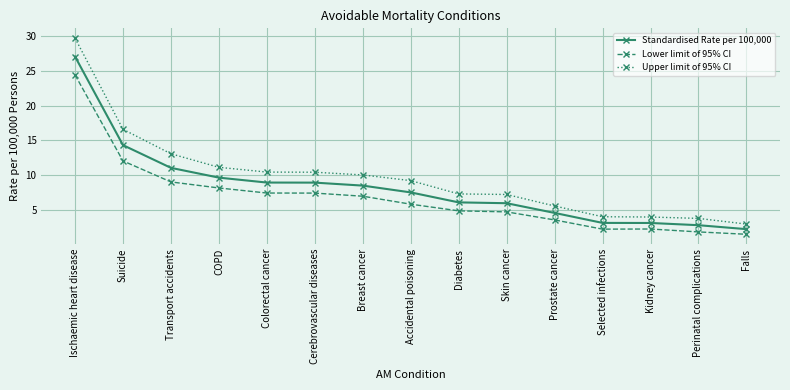

Which series has the widest spread of values?

Upper limit of 95% CI